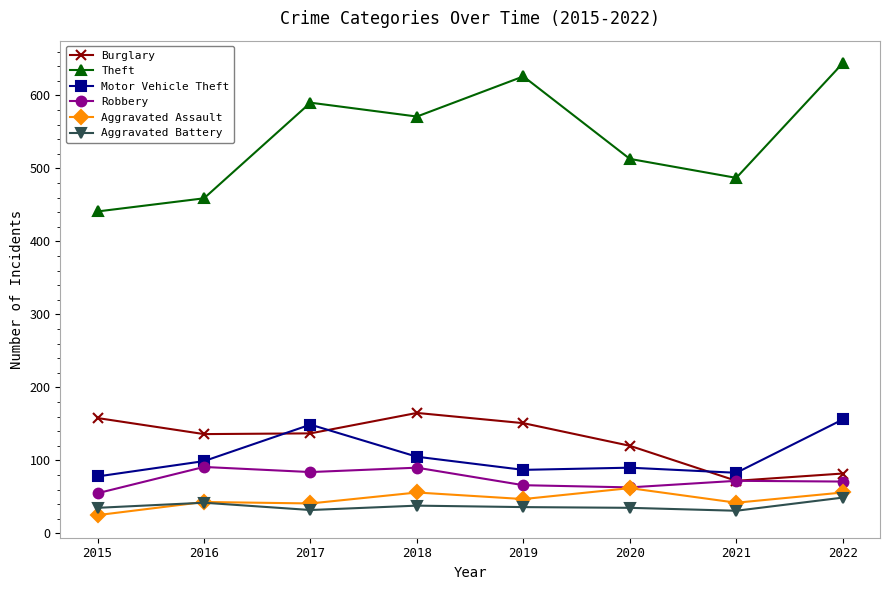

At how many categories does at least one series exceed 377?

8